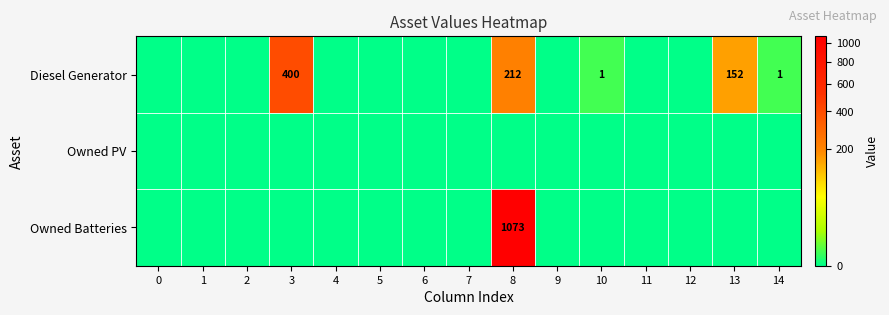

True or false: Diesel Generator has a value of 627 at 3.

False